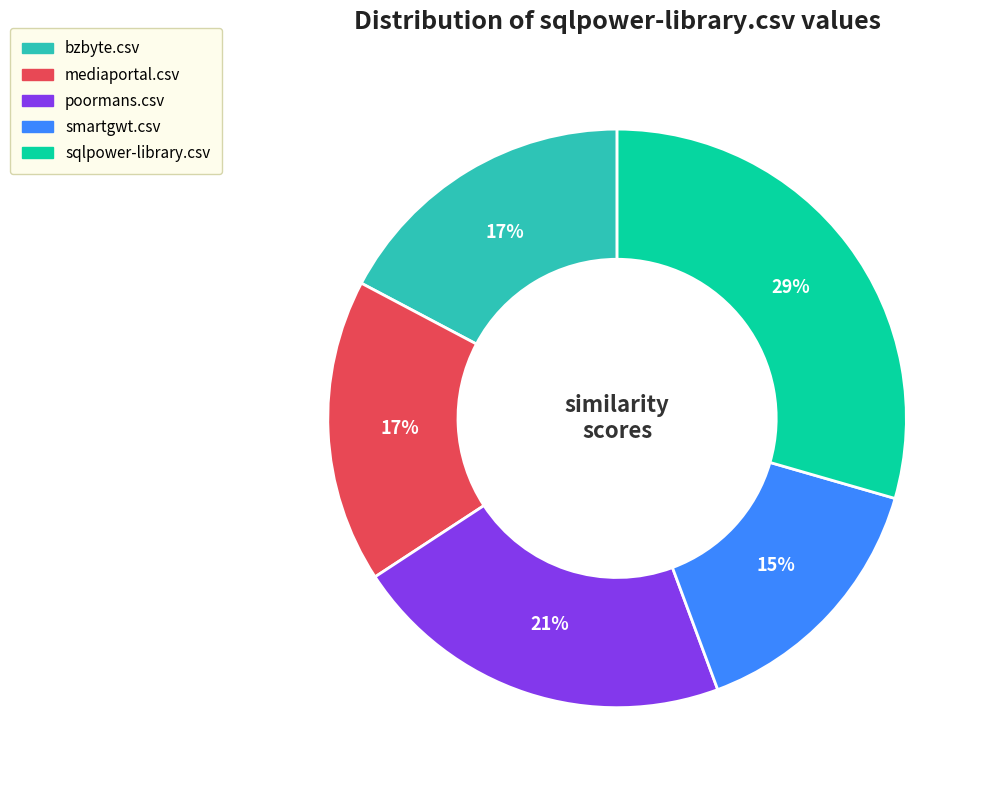

To the nearest percent, what is the combined percentage of mediaportal.csv and sqlpower-library.csv?

46%